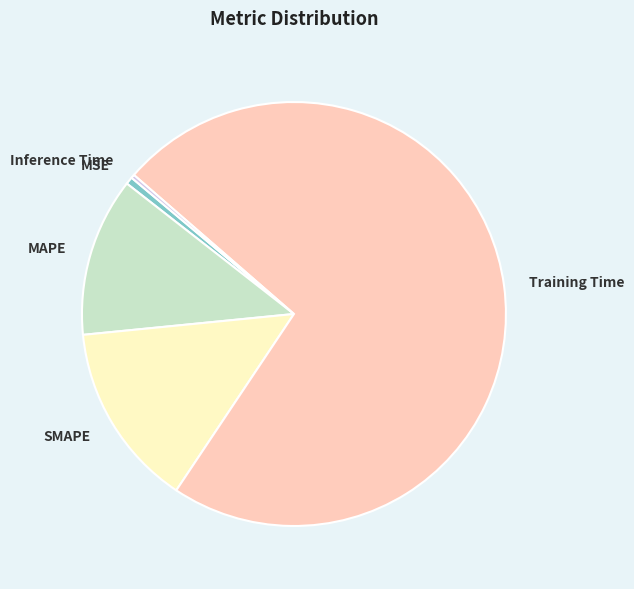

Which slice is the largest?

Training Time